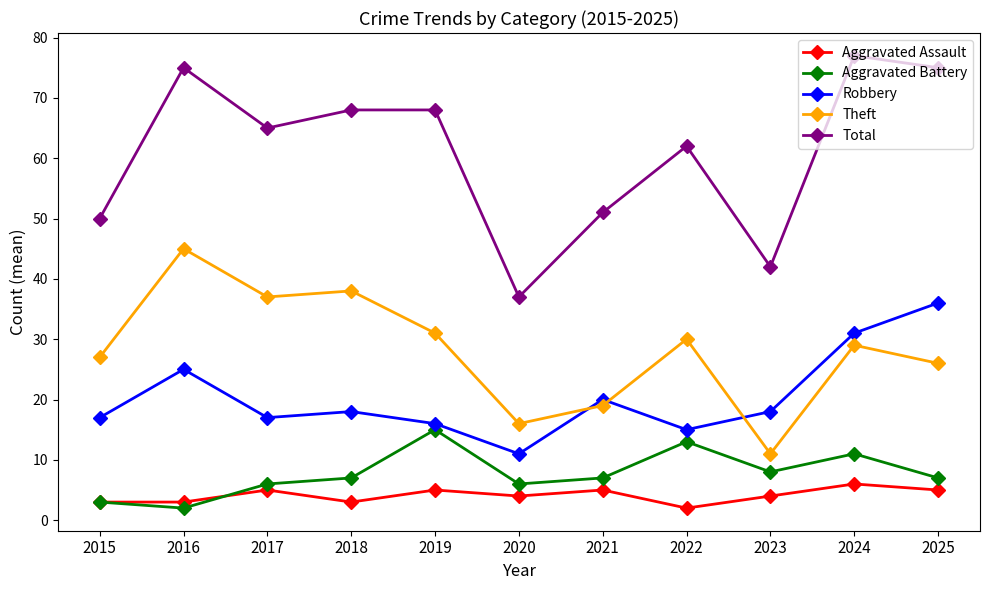

What is the highest value of the Aggravated Battery series?

15